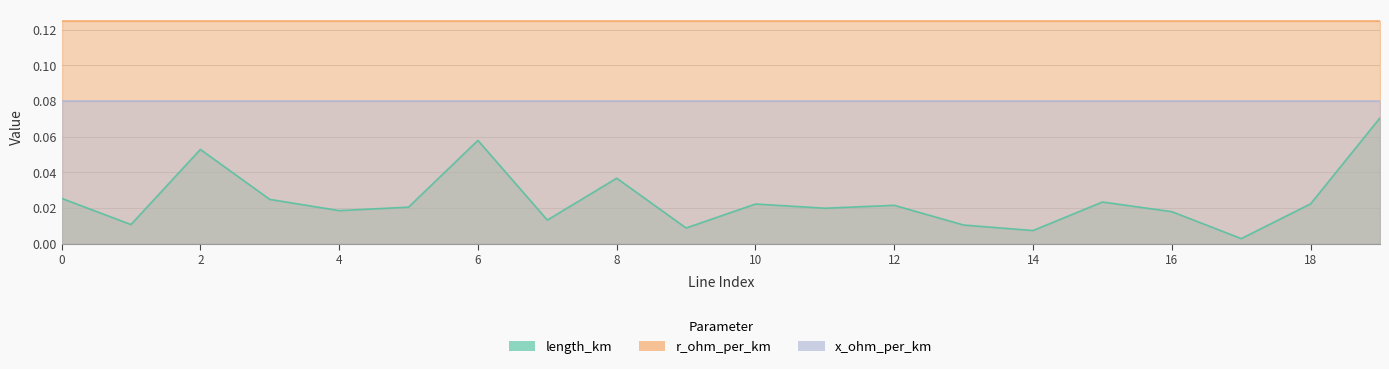

Which has a higher value, 5 or 4?

5